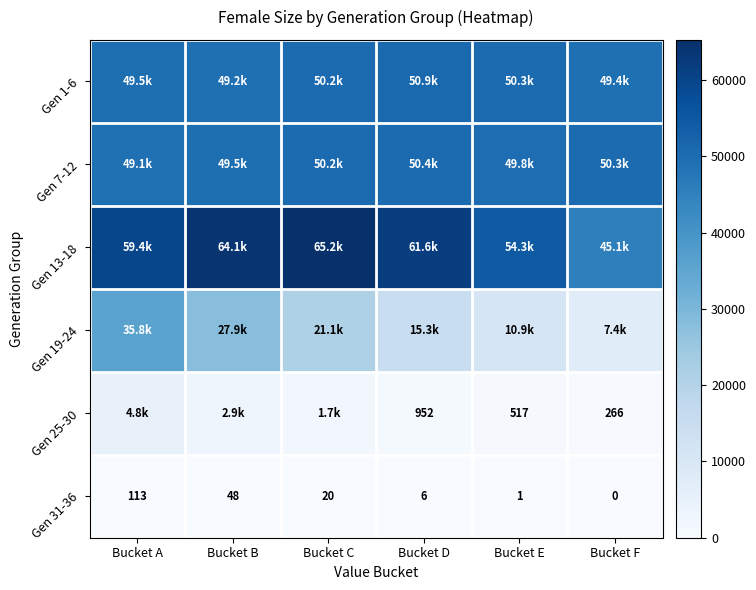

Rank the categories by Gen 31-36 value from lowest to highest.

Bucket F, Bucket E, Bucket D, Bucket C, Bucket B, Bucket A